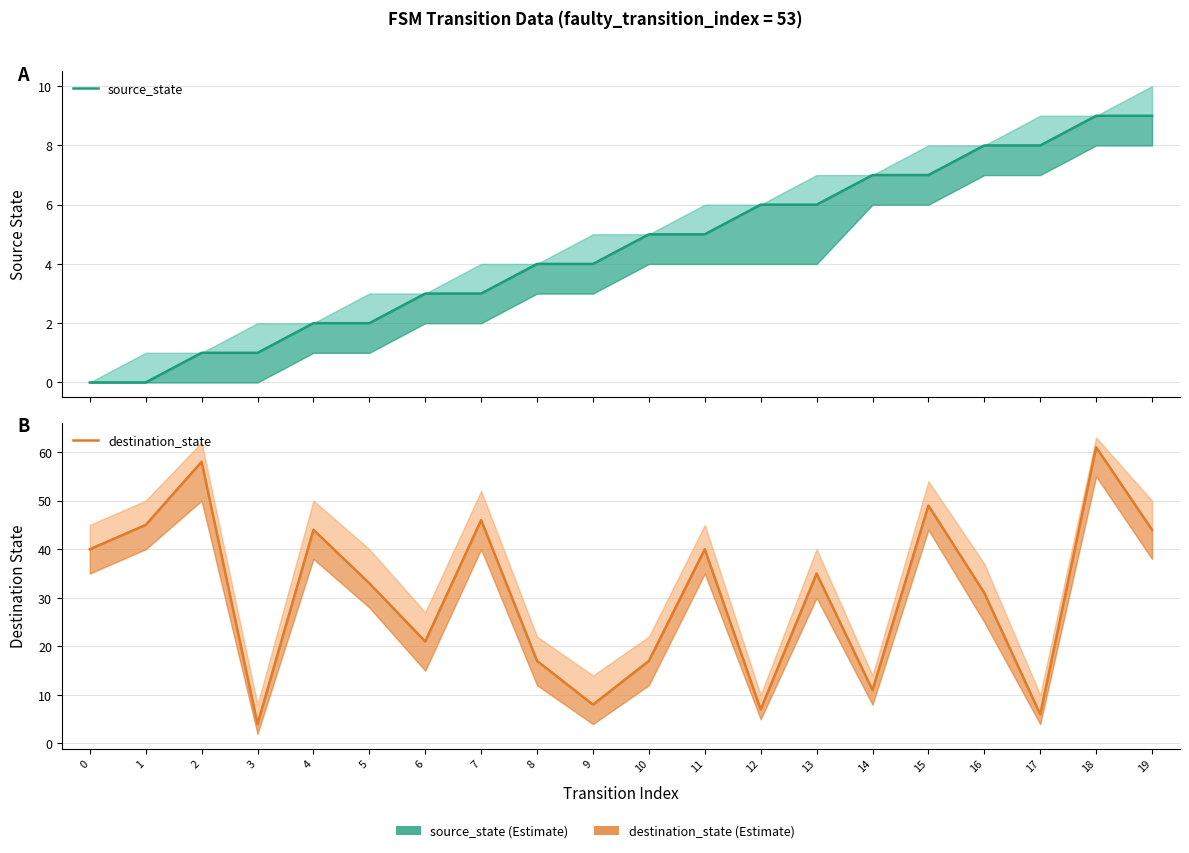

What is the difference between the maximum and minimum values in the destination_state series?

57